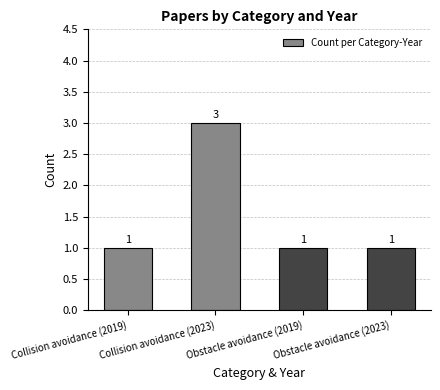

Reading left to right, transcribe all the data shown in this chart.

Collision avoidance (2019)=1	Collision avoidance (2023)=3	Obstacle avoidance (2019)=1	Obstacle avoidance (2023)=1